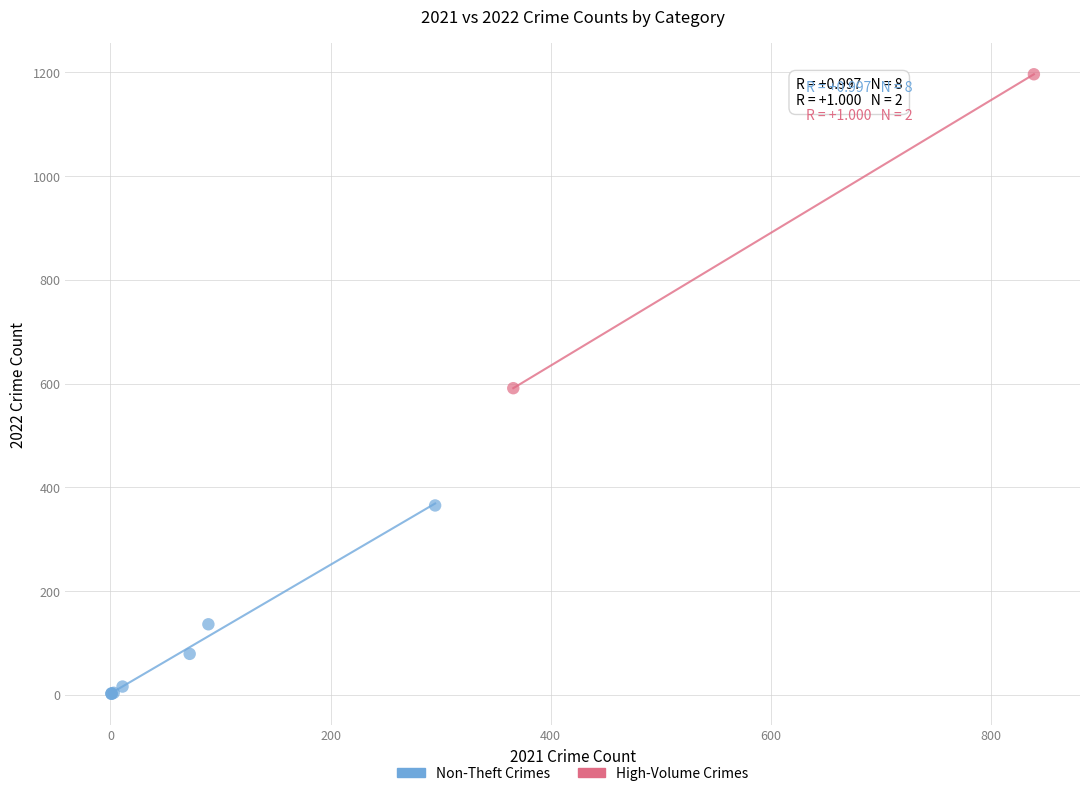

Which series has the largest Y range (max minus min)?

High-Volume Crimes